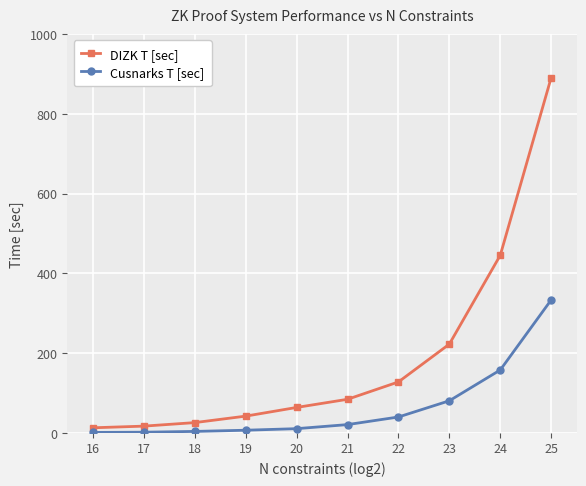

Is it true that DIZK T [sec] equals 891.4 at 25?

True